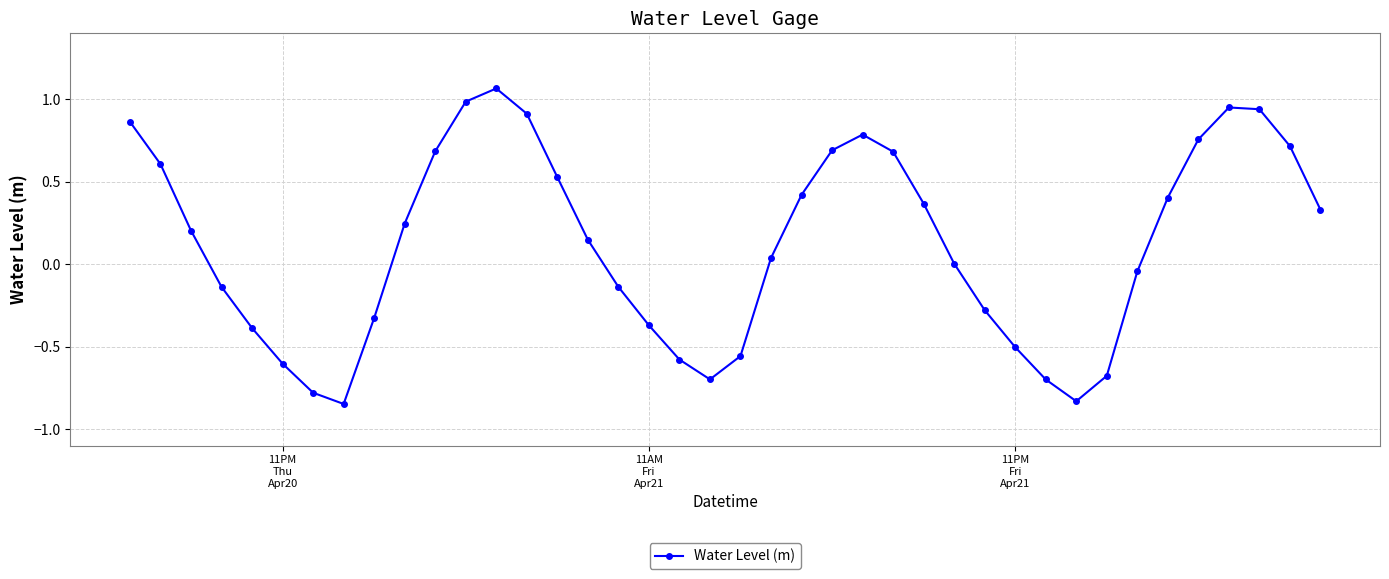

How many interior local peaks (higher than both neighbors) does the data have?

3